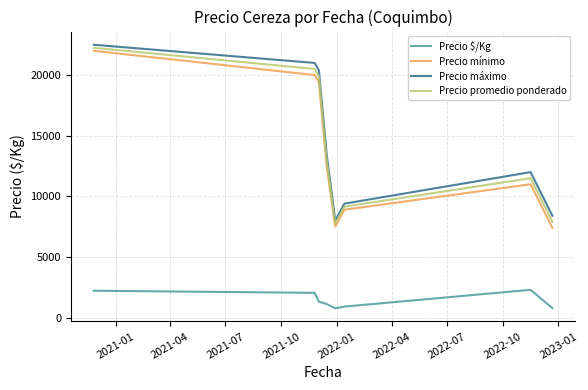

What is the maximum value for Precio promedio ponderado?

22250.0